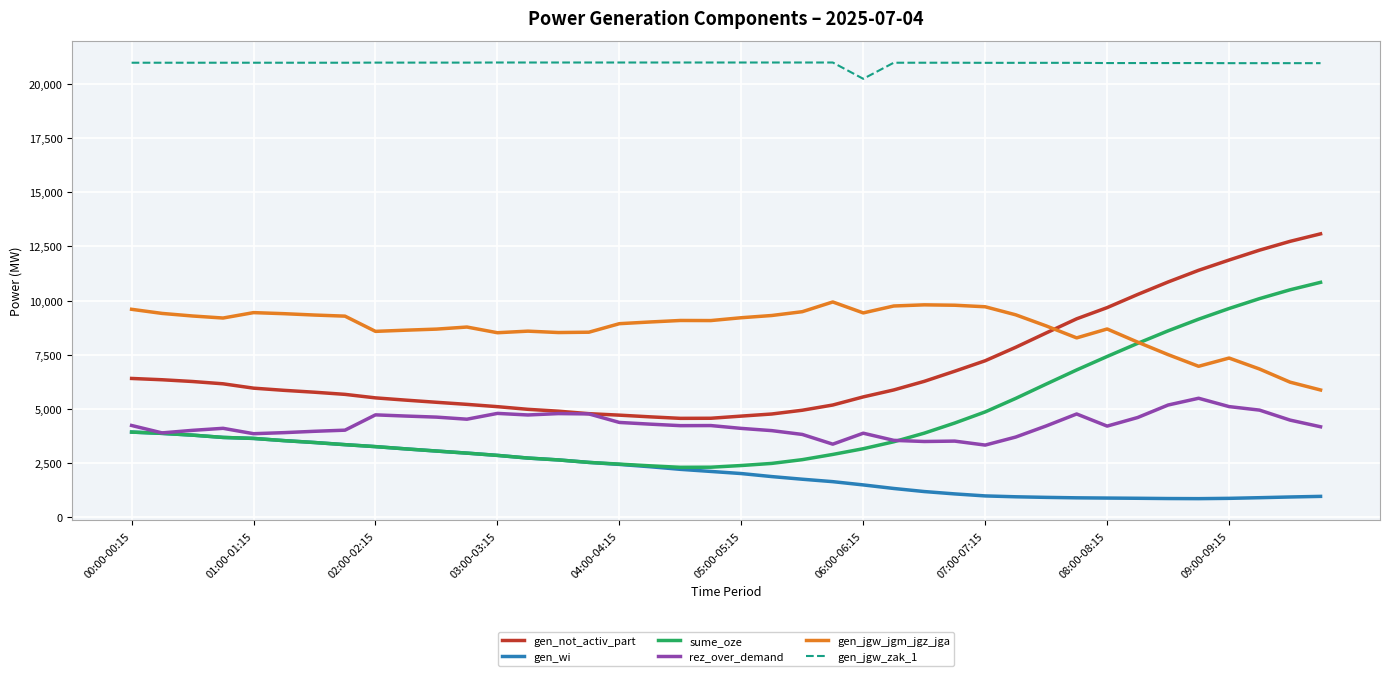

Which series has the widest spread of values?

sume_oze